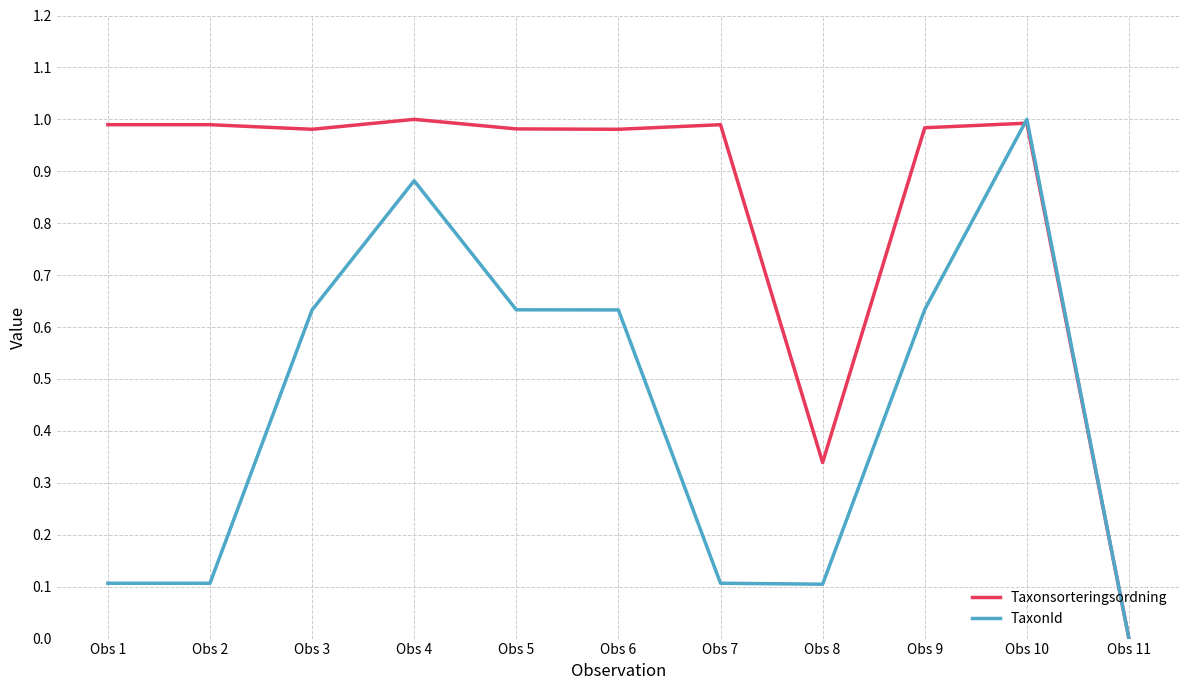

Which series has the largest total across all categories?

Taxonsorteringsordning